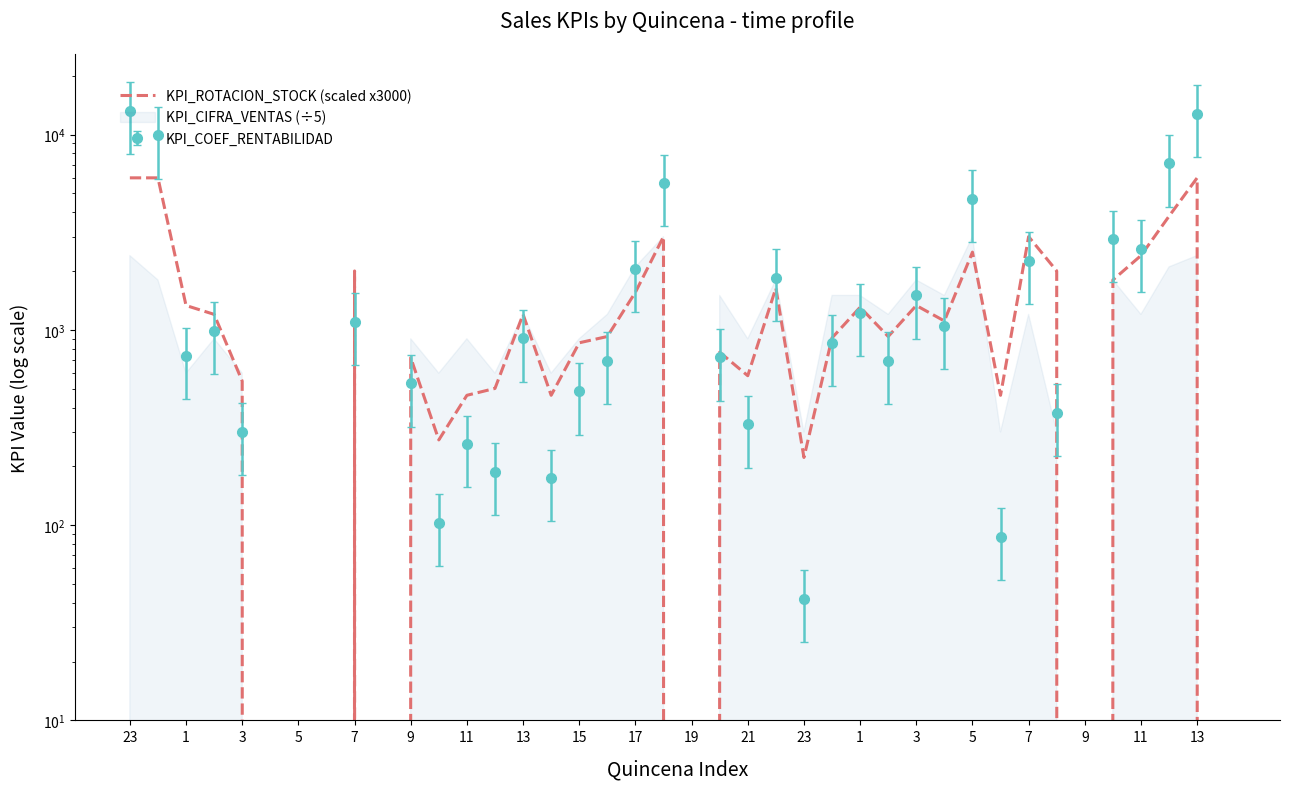

What is the greatest value displayed?

6000.0